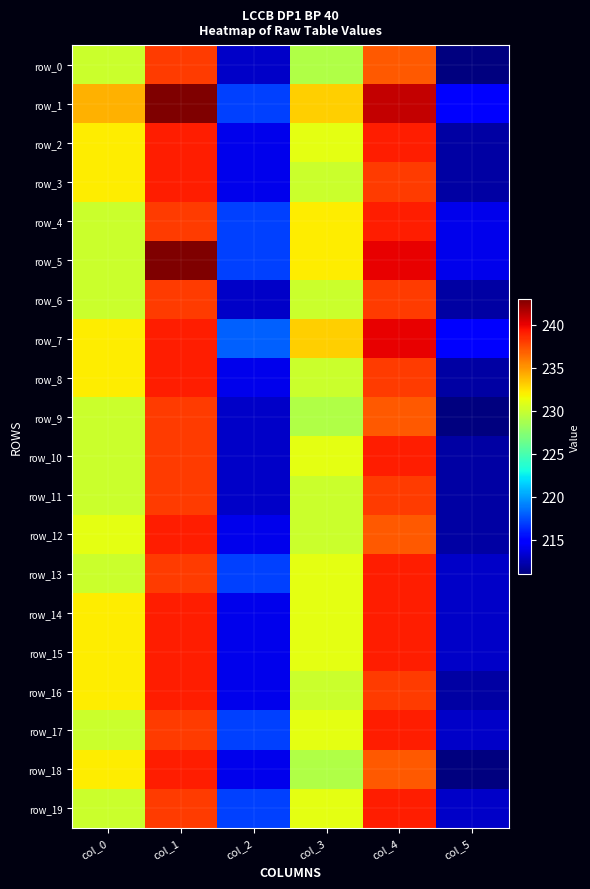

Reading left to right, what are all the values shown in this chart?

row_0: 230	238	213	229	237	211
row_1: 234	243	217	233	241	215
row_2: 232	239	214	231	239	212
row_3: 232	239	214	230	238	212
row_4: 230	238	217	232	239	214
row_5: 230	243	217	232	240	214
row_6: 230	238	213	230	238	212
row_7: 232	239	218	233	240	215
row_8: 232	239	214	230	238	212
row_9: 230	238	213	229	237	211
row_10: 230	238	213	231	239	212
row_11: 230	238	213	230	238	212
row_12: 231	239	214	230	237	212
row_13: 230	238	217	231	239	213
row_14: 232	239	214	231	239	213
row_15: 232	239	214	231	239	213
row_16: 232	239	214	230	238	212
row_17: 230	238	217	231	239	213
row_18: 232	239	214	229	237	211
row_19: 230	238	217	231	239	213